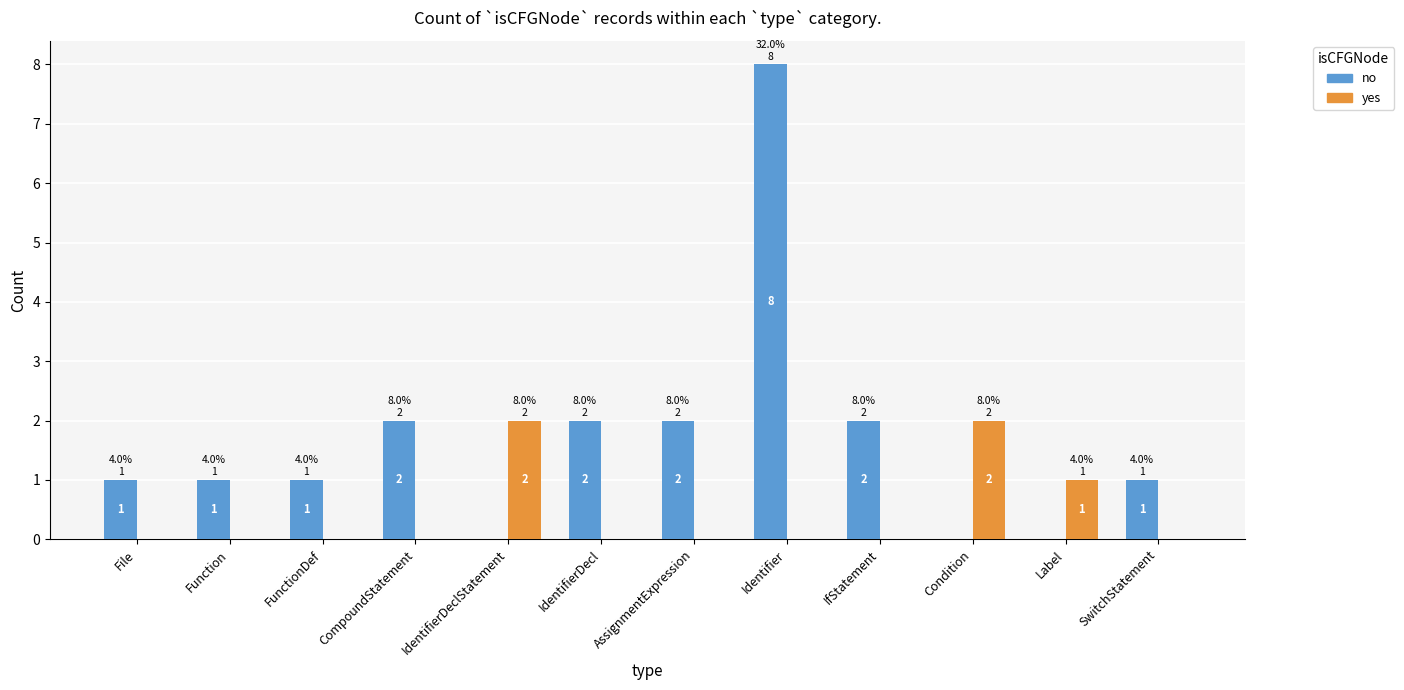

Which series has the largest total across all categories?

no